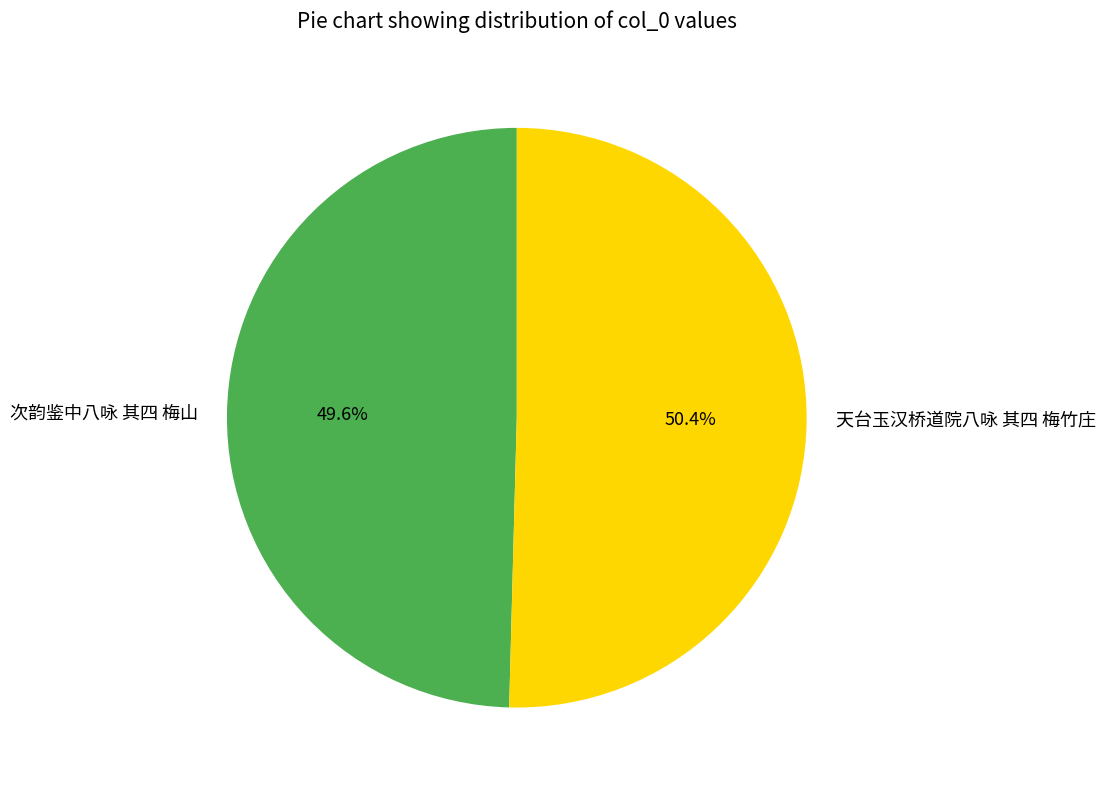

To the nearest percent, what portion does 天台玉汉桥道院八咏 其四 梅竹庄 represent?

50%